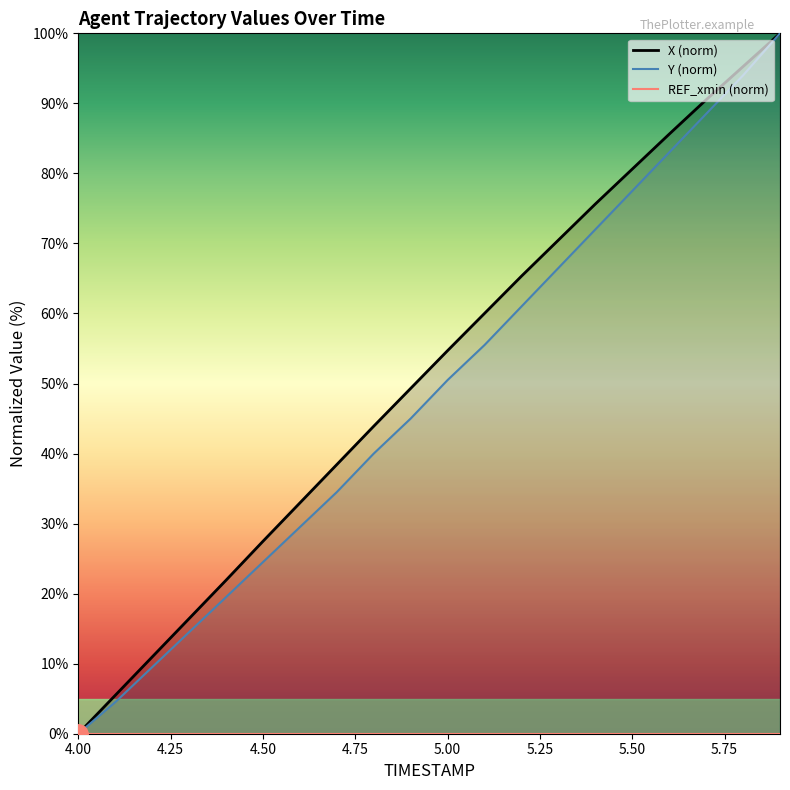

The value of Y (norm) at 4.50 is 43.5. True or false?

False